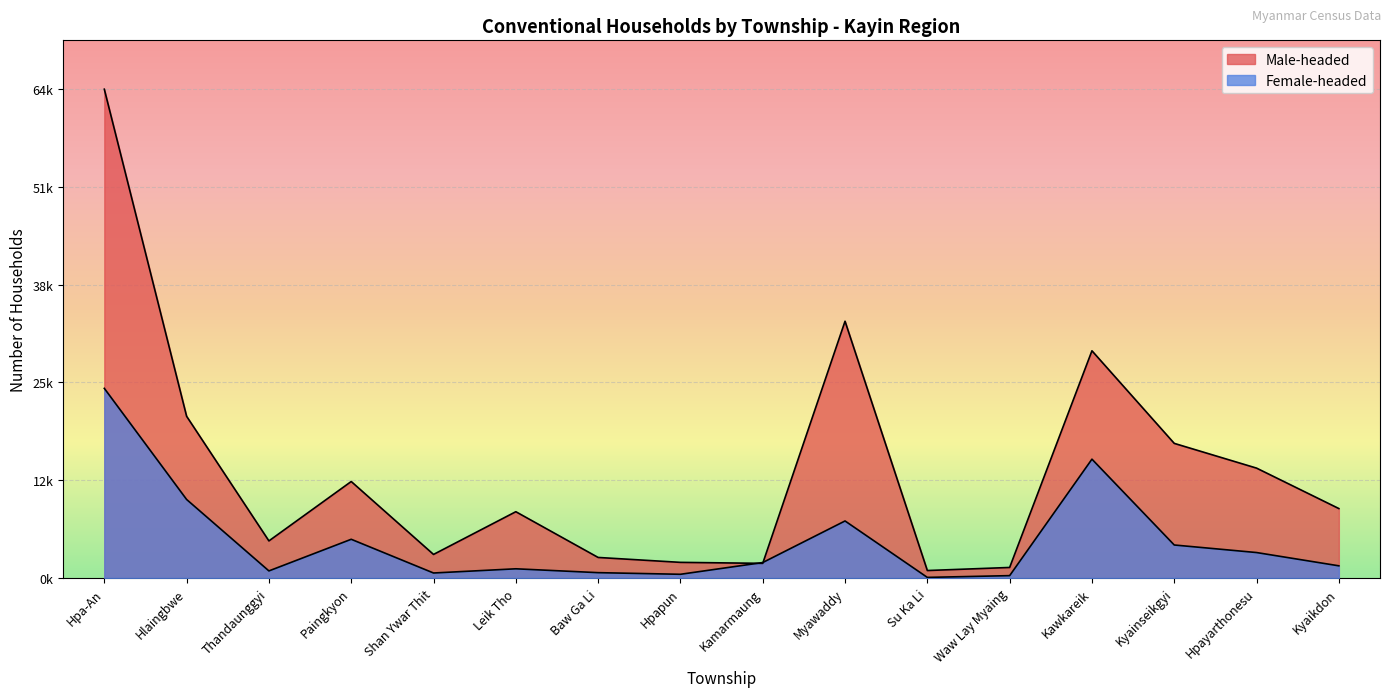

Which category has the lowest value in the Female-headed series?

Su Ka Li